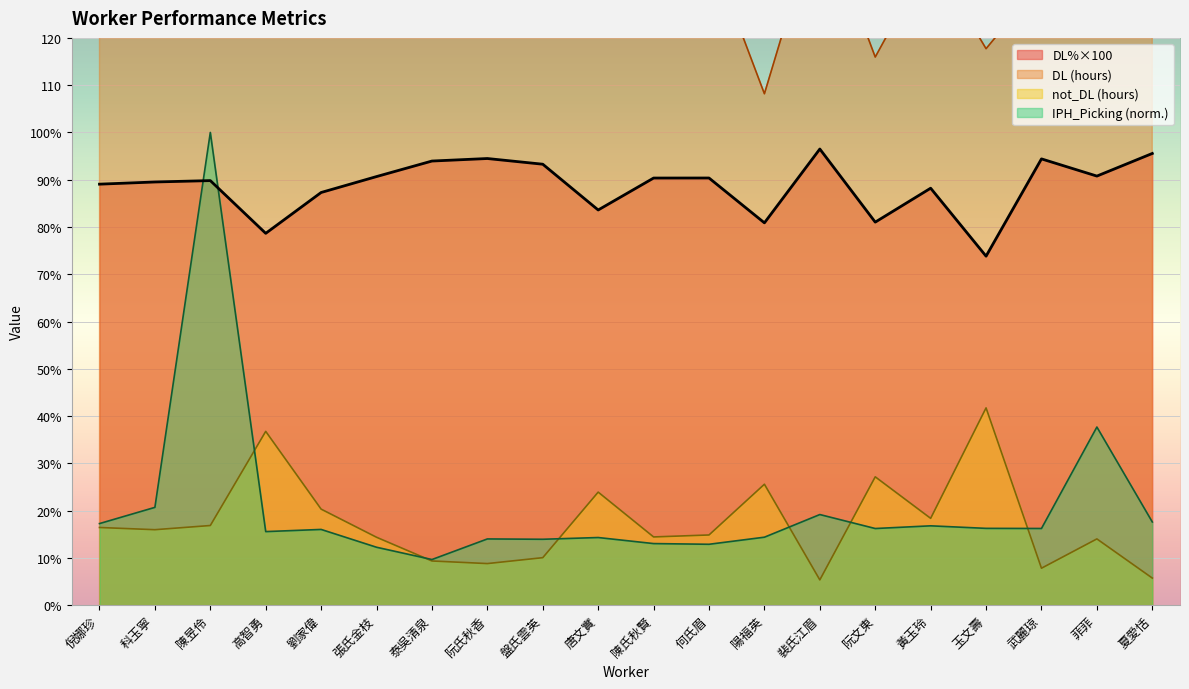

Reading left to right, list all the values displayed in this chart.

DL%: 89.1	89.5	89.8	78.7	87.3	90.7	93.9	94.5	93.3	83.6	90.4	90.4	80.9	96.5	81.0	88.2	73.8	94.4	90.8	95.6
DL: 133.8	136.4	148.5	135.5	139.6	139.5	145.2	150.7	139.5	121.9	135.2	139.2	108.2	147.2	116.0	137.3	117.7	131.9	137.8	123.2
not_DL: 16.4	16.0	16.9	36.8	20.3	14.4	9.4	8.8	10.1	23.9	14.4	14.8	25.6	5.3	27.1	18.4	41.7	7.8	14.0	5.7
IPH_Picking: 17.3	20.7	100.0	15.6	16.0	12.3	9.7	14.0	13.9	14.3	13.0	12.9	14.4	19.2	16.2	16.8	16.2	16.2	37.7	17.6